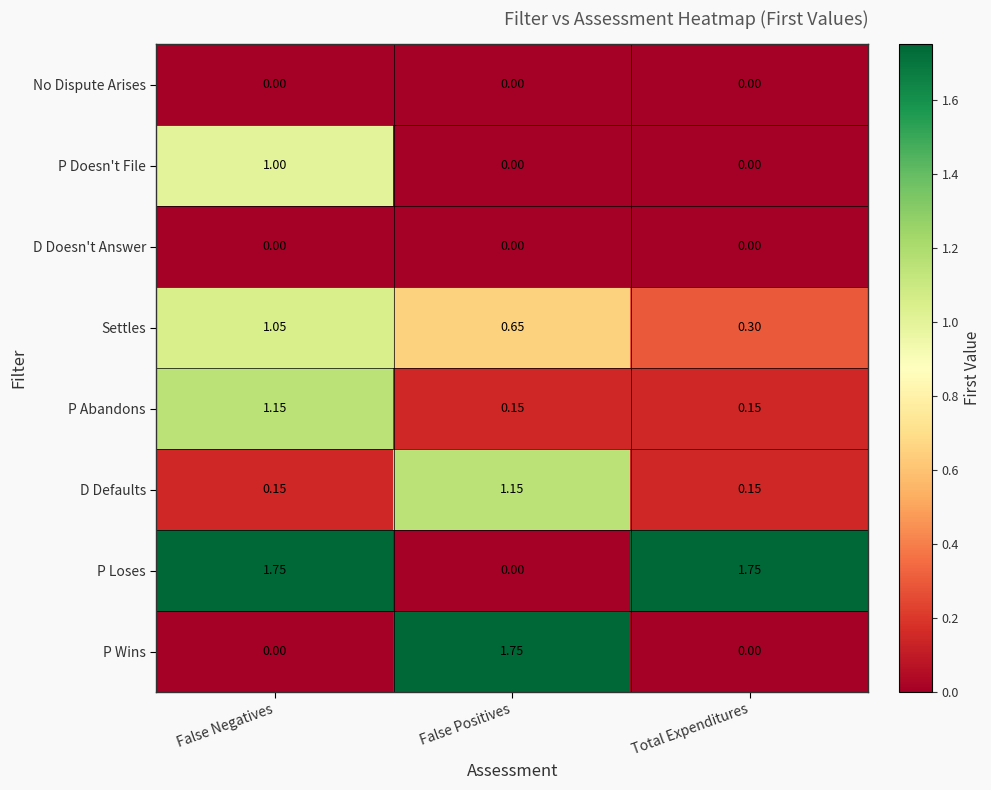

At which category is the sum across all series the highest?

False Negatives